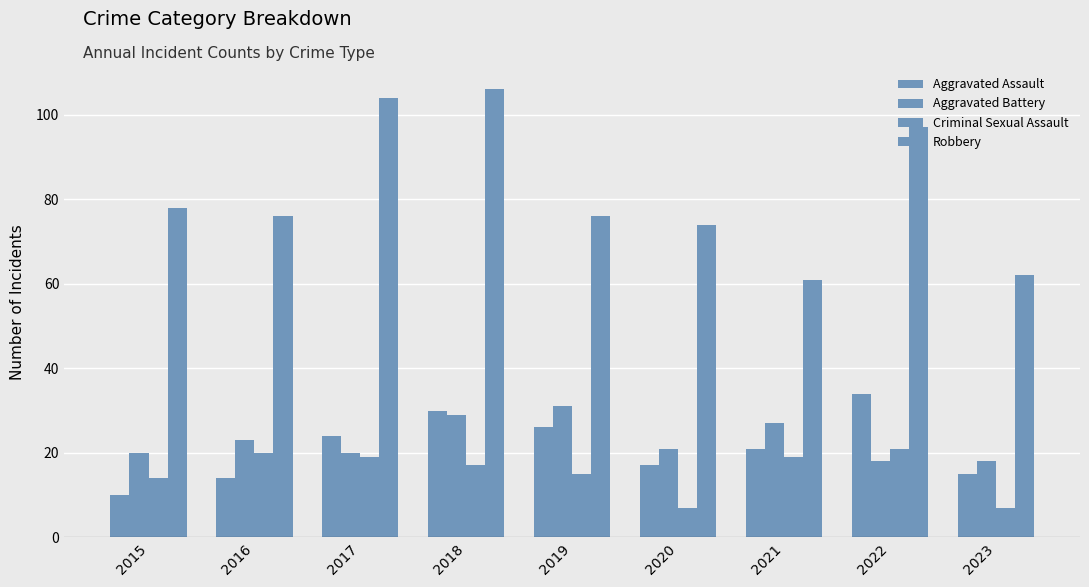

How many groups of bars are there?

9